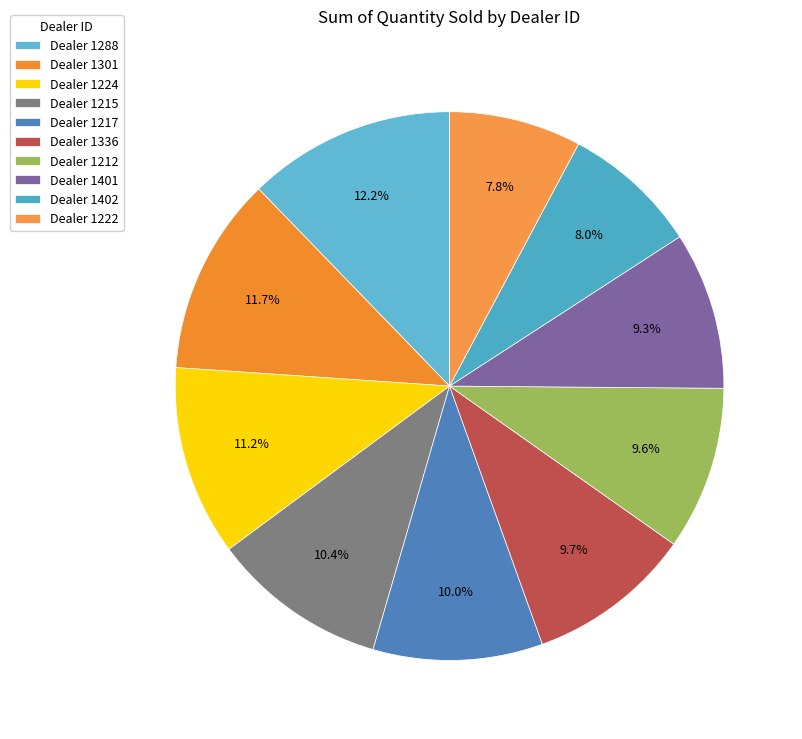

How many slices are in this pie chart?

10